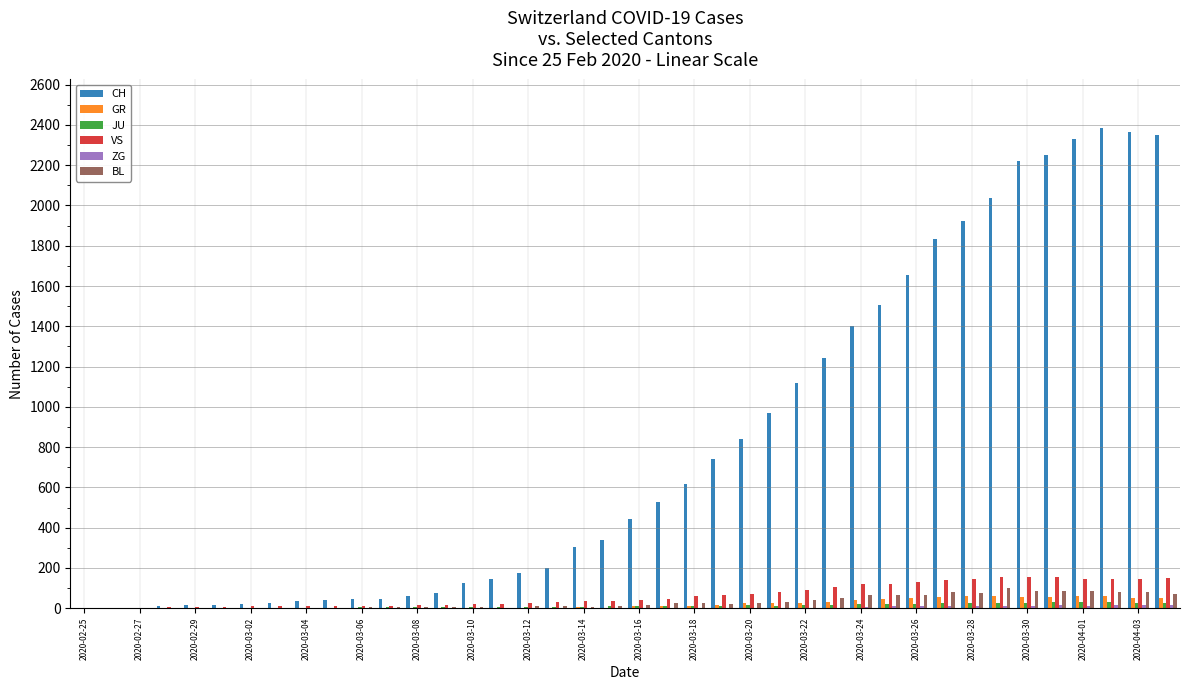

What is the maximum value shown in the chart?

2387